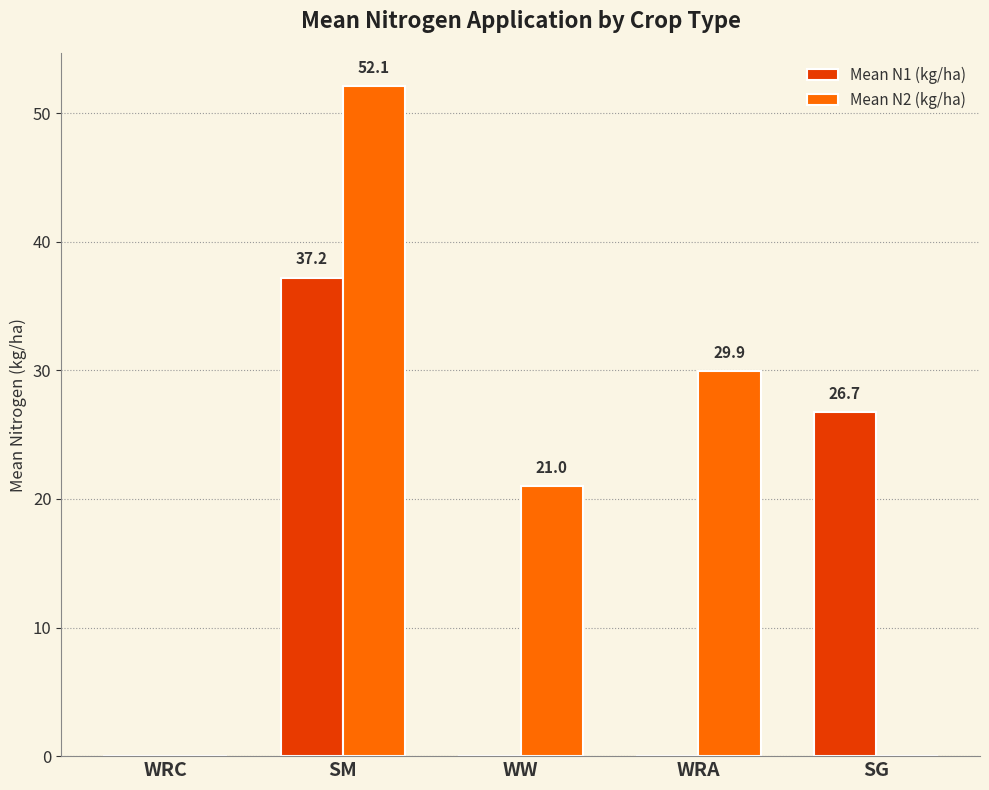

What is the average value of the Mean N1 (kg/ha) series?

12.8